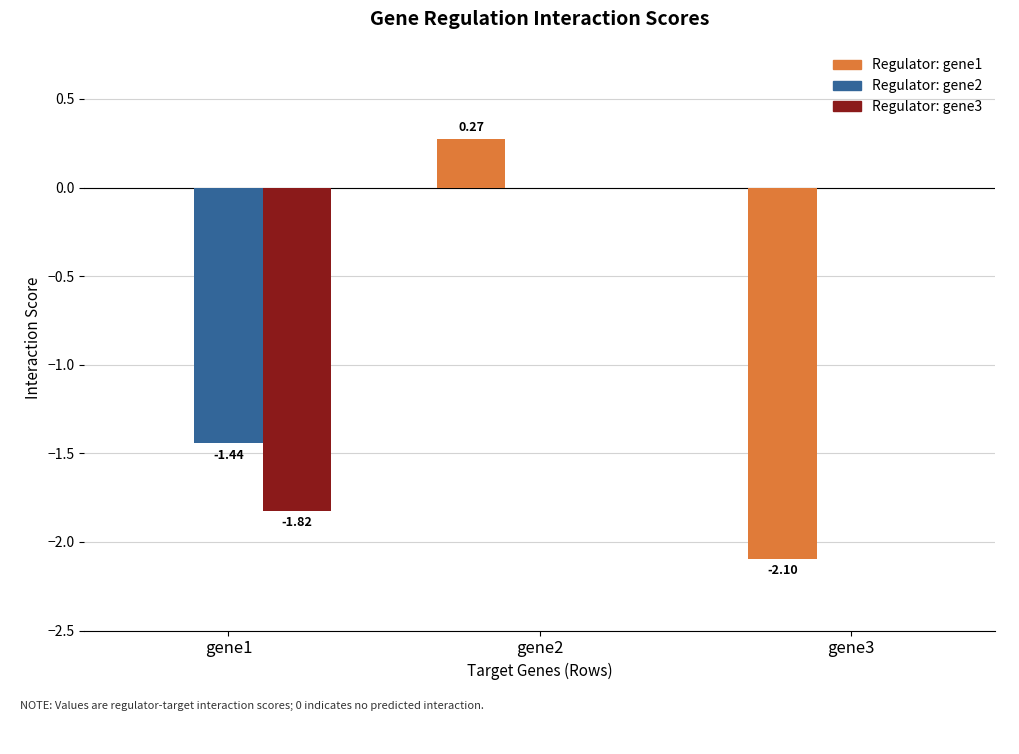

At which category is the sum across all series the highest?

gene2